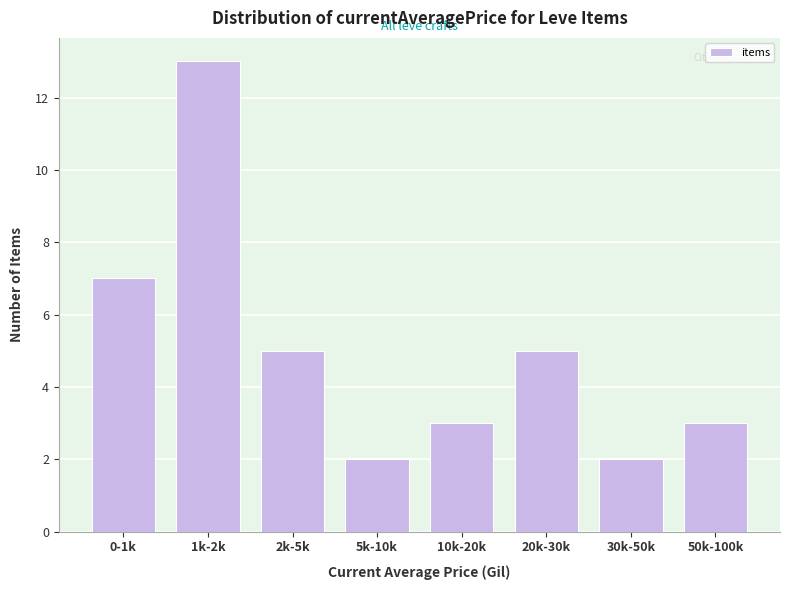

Reading left to right, extract all data points from this chart.

0-1k=7	1k-2k=13	2k-5k=5	5k-10k=2	10k-20k=3	20k-30k=5	30k-50k=2	50k-100k=3